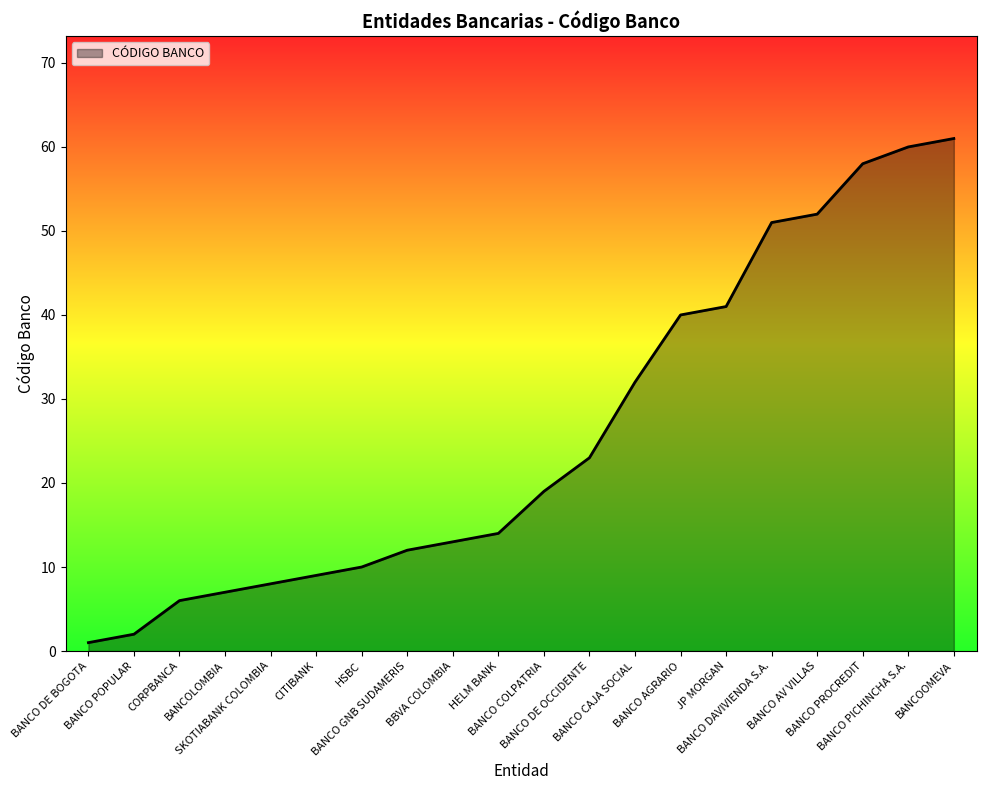

Is it true that the value at BANCO DAVIVIENDA S.A. is 17?

False